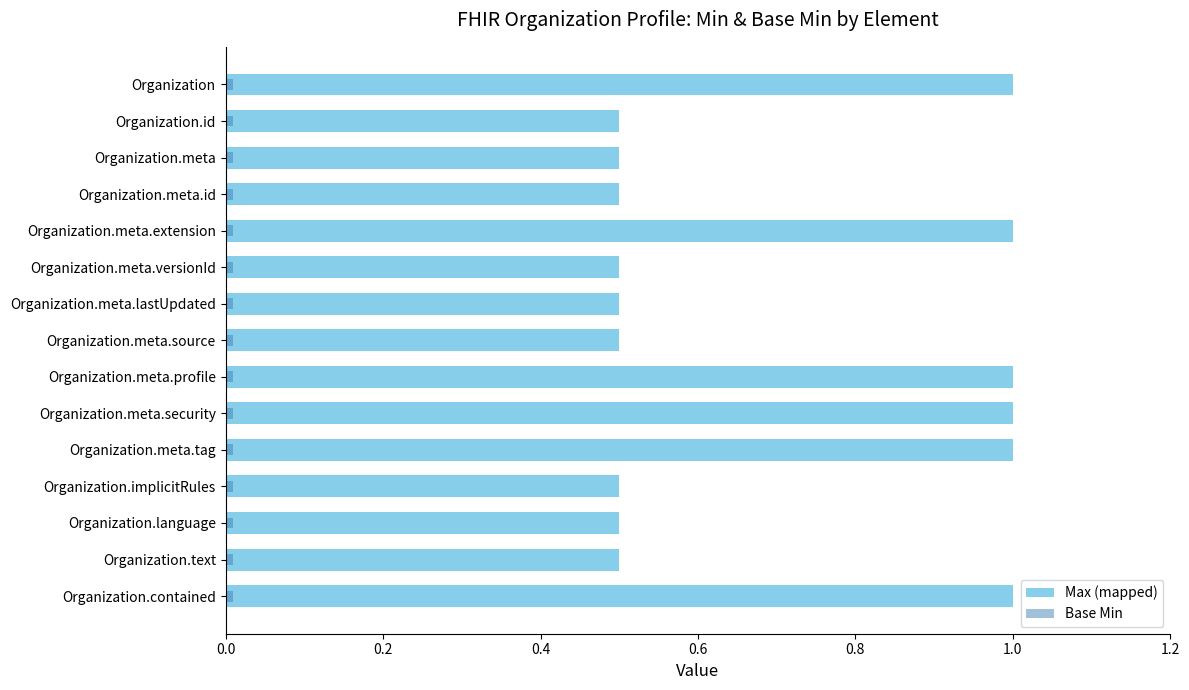

How many groups of bars are there?

15